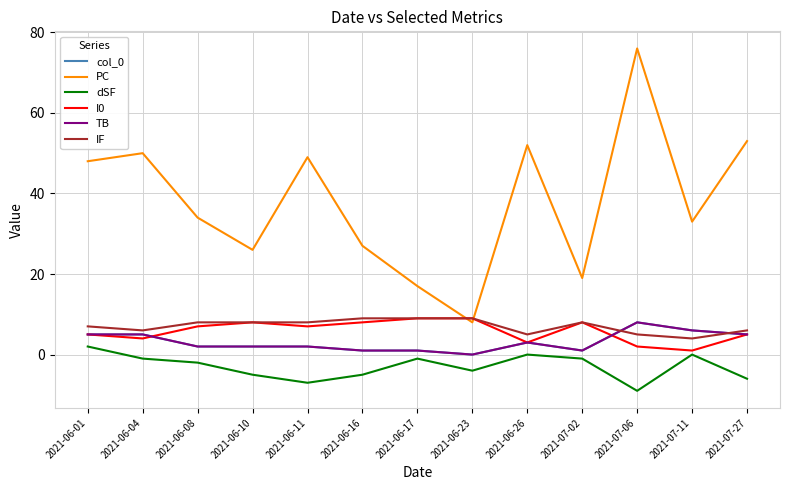

True or false: PC has more than 1 points higher than both neighbors.

True